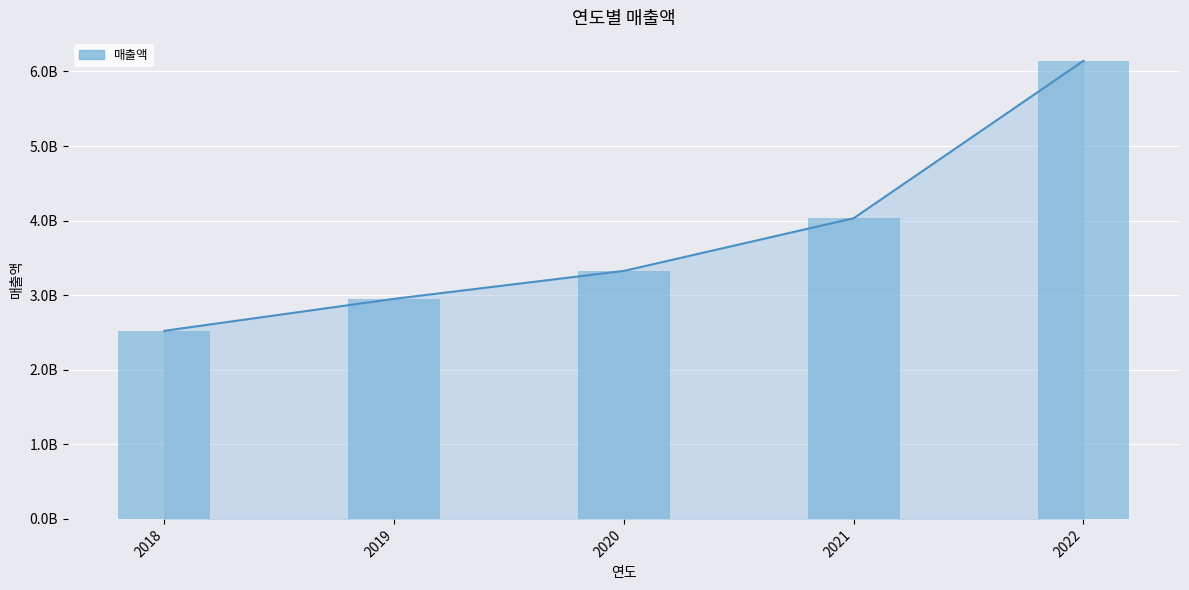

Does the chart contain any negative values?

No